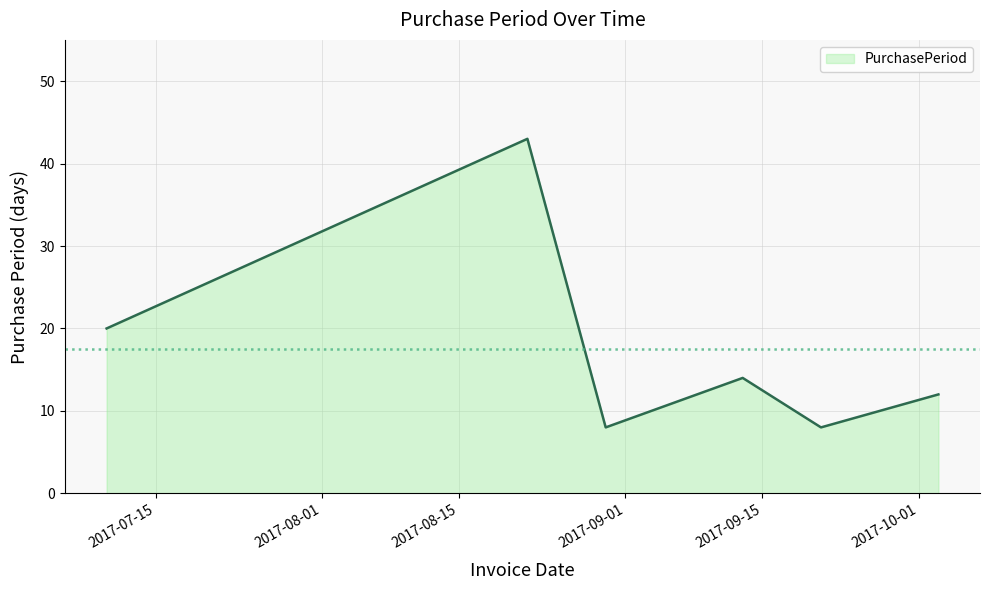

True or false: there are more than 0 points higher than both neighbors.

True